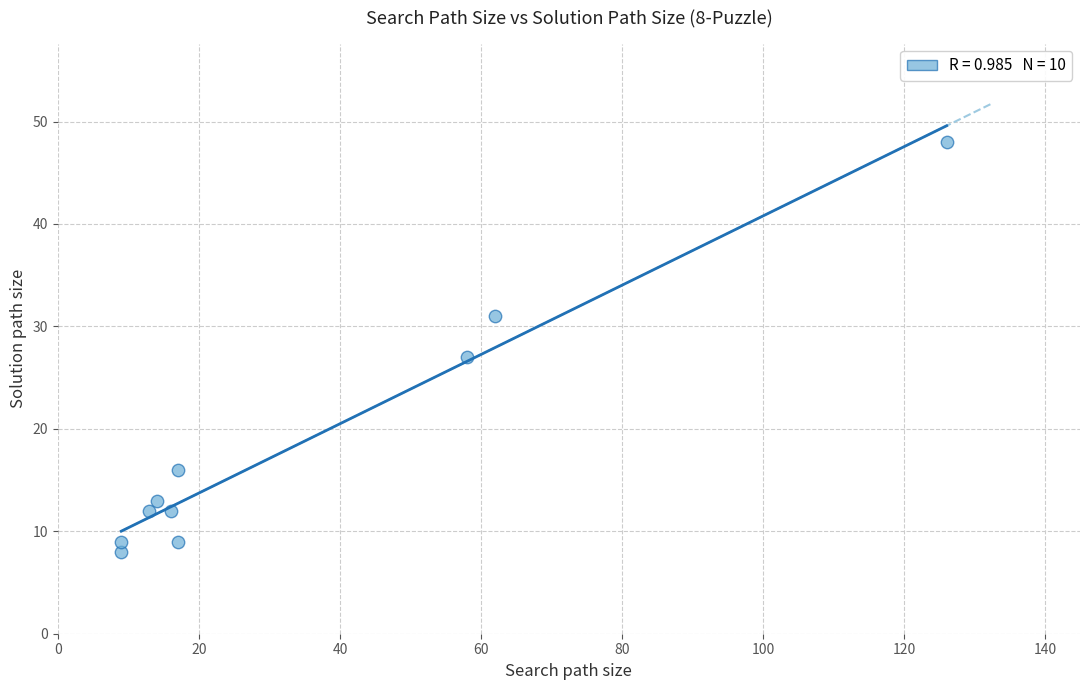

What Y value in the scatter plot is closest to 28?

27